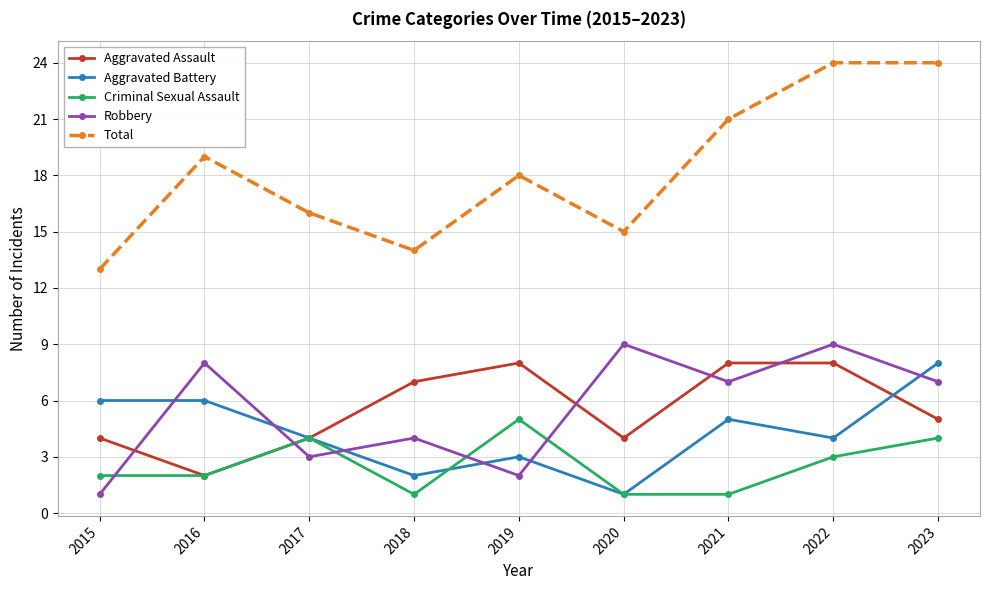

What is the highest value of the Criminal Sexual Assault series?

5